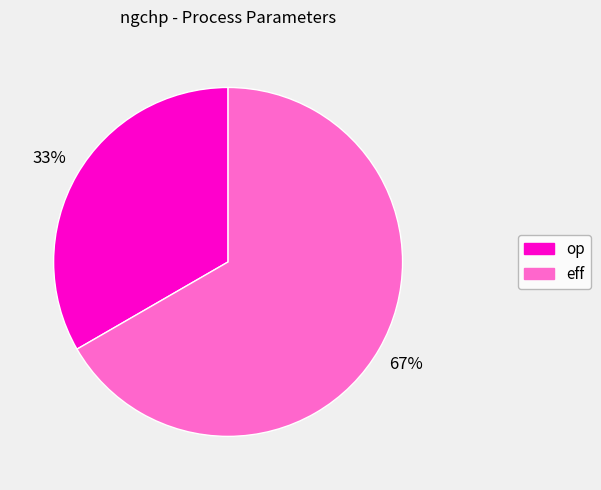

Which slice is the largest?

eff